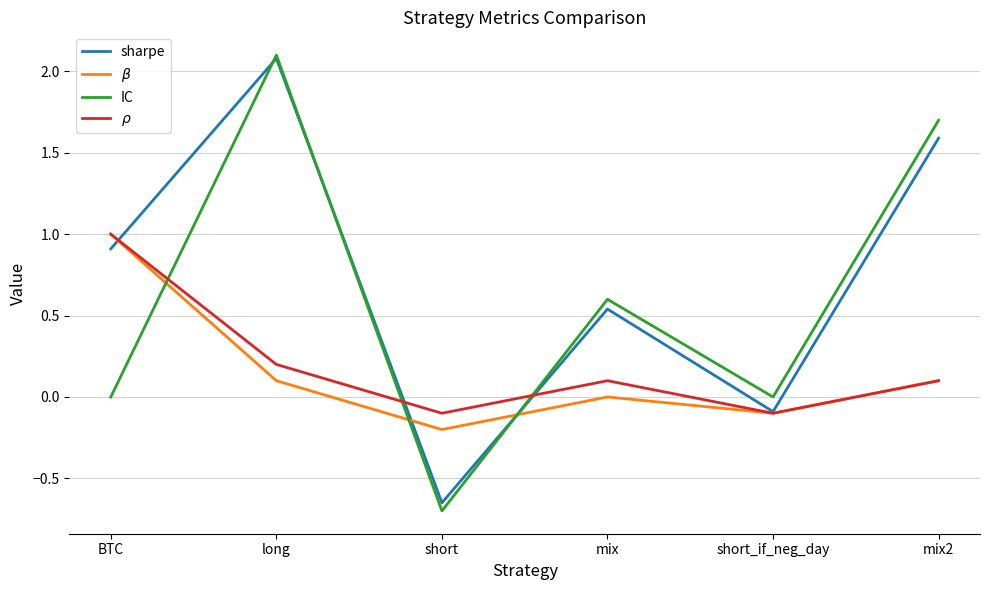

Which series has the largest total across all categories?

sharpe